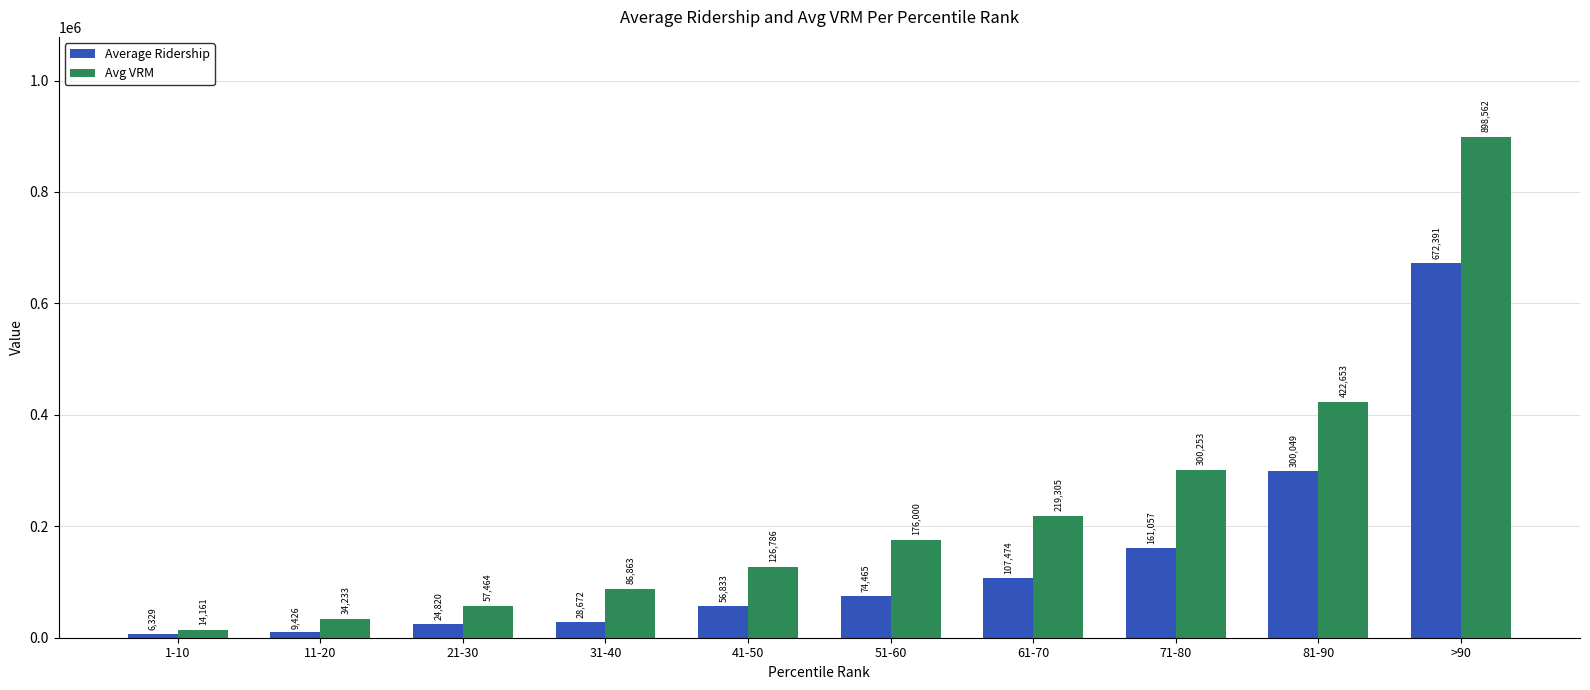

Count the number of data series in this chart.

2